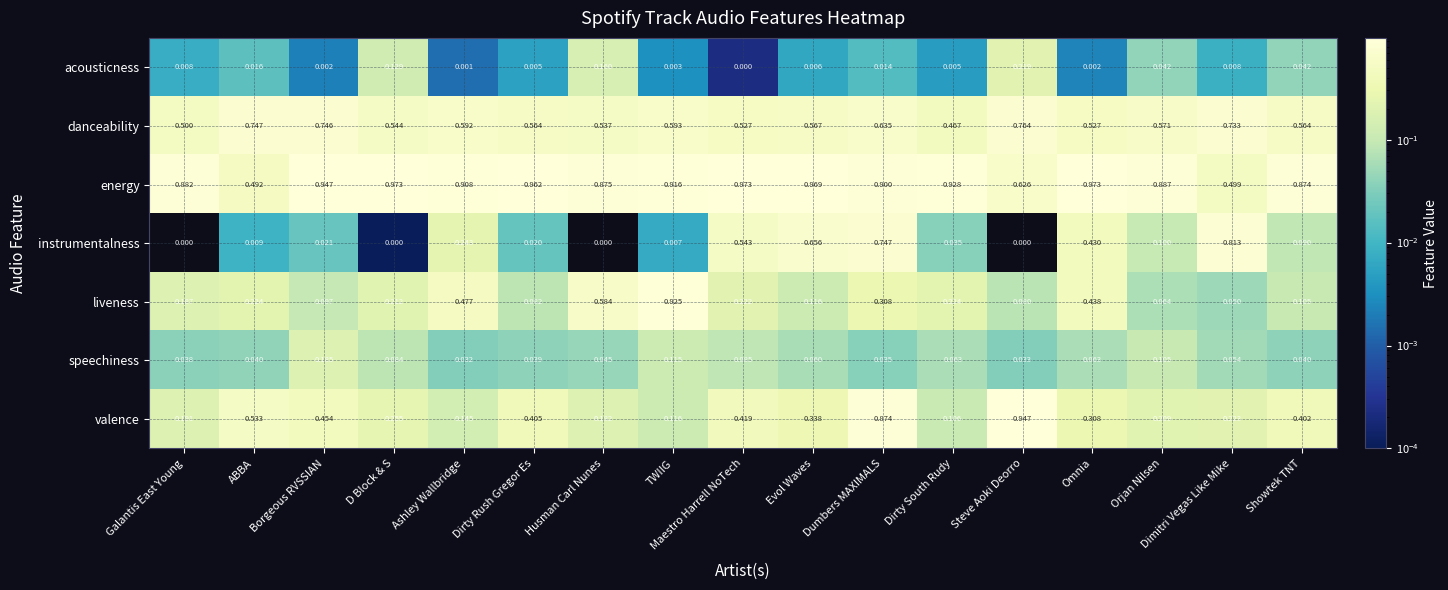

Which series changed the most between Dirty Rush Gregor Es and TWIIG?

liveness